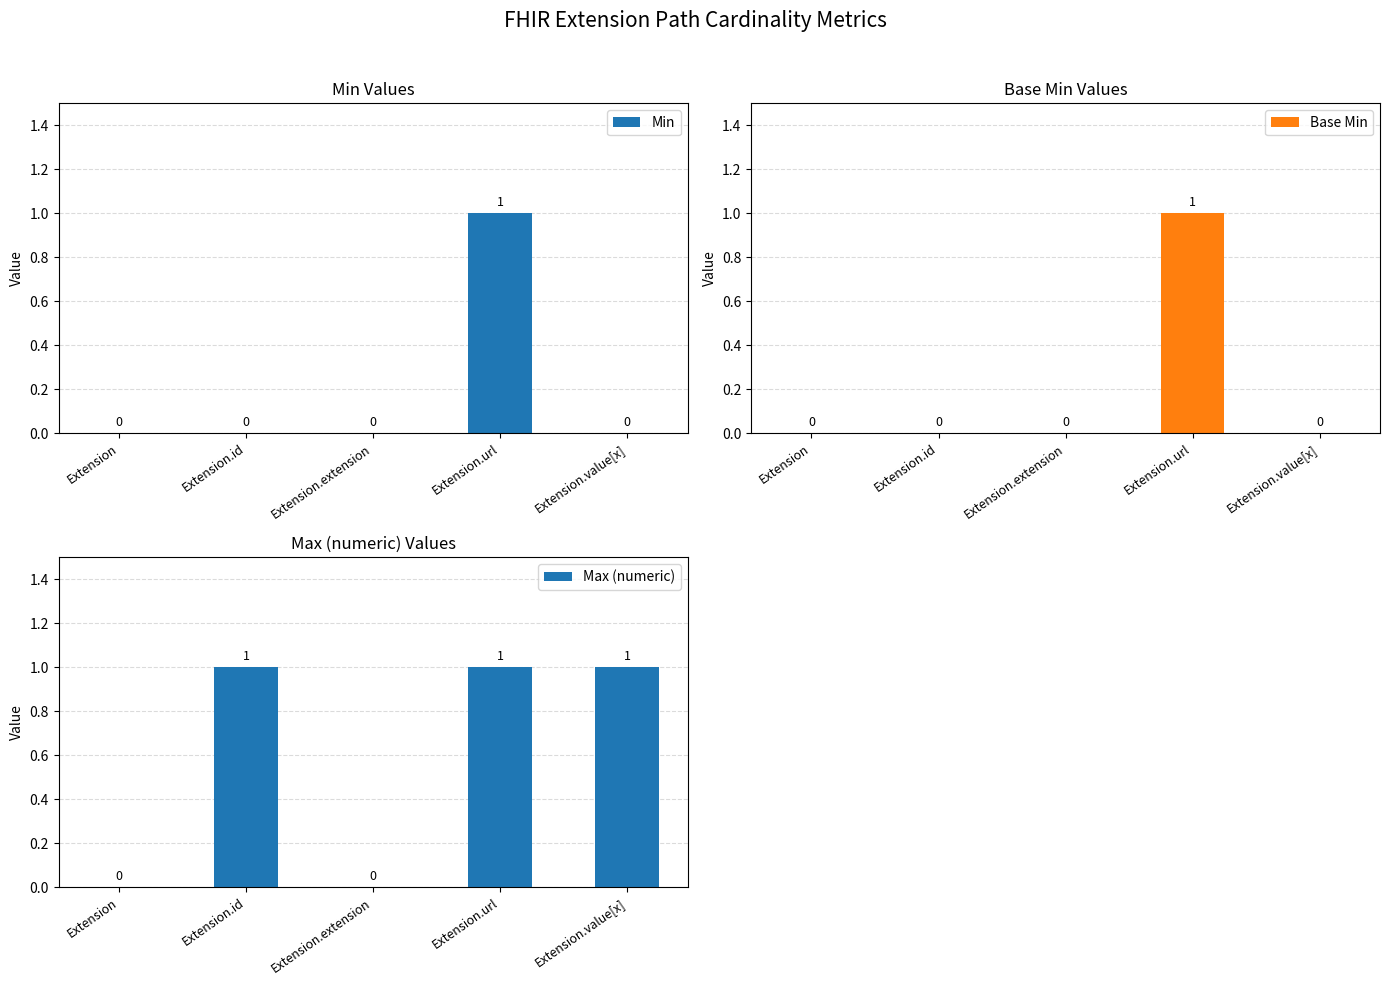

What is the sum of all Base Min values?

1